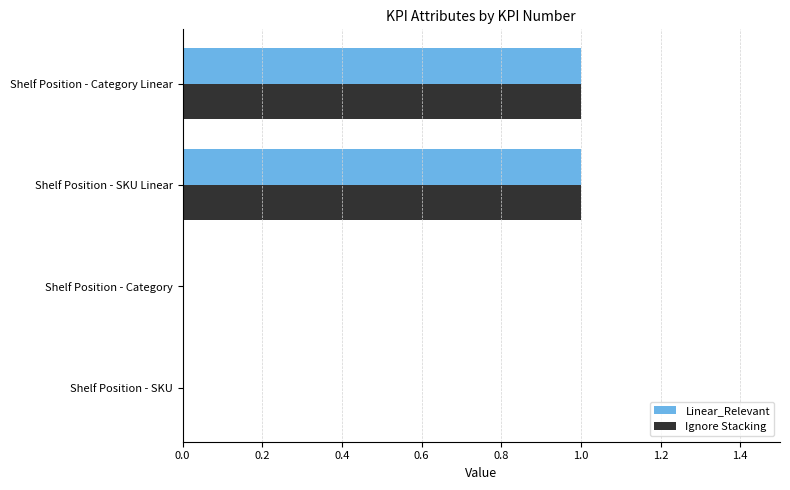

The Ignore Stacking series shows -1 at Shelf Position - SKU. True or false?

False